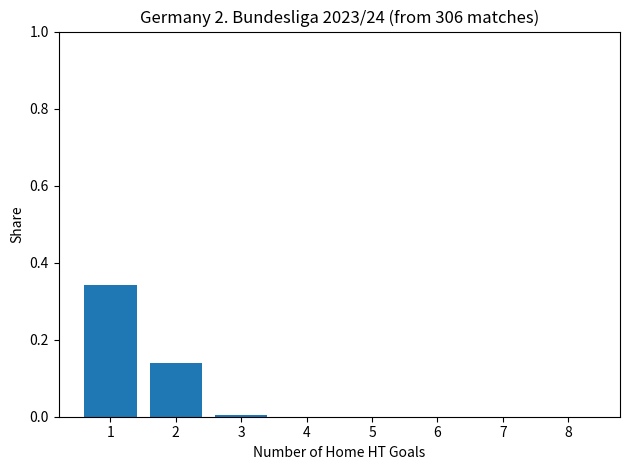

What is the sum of all values?

0.5